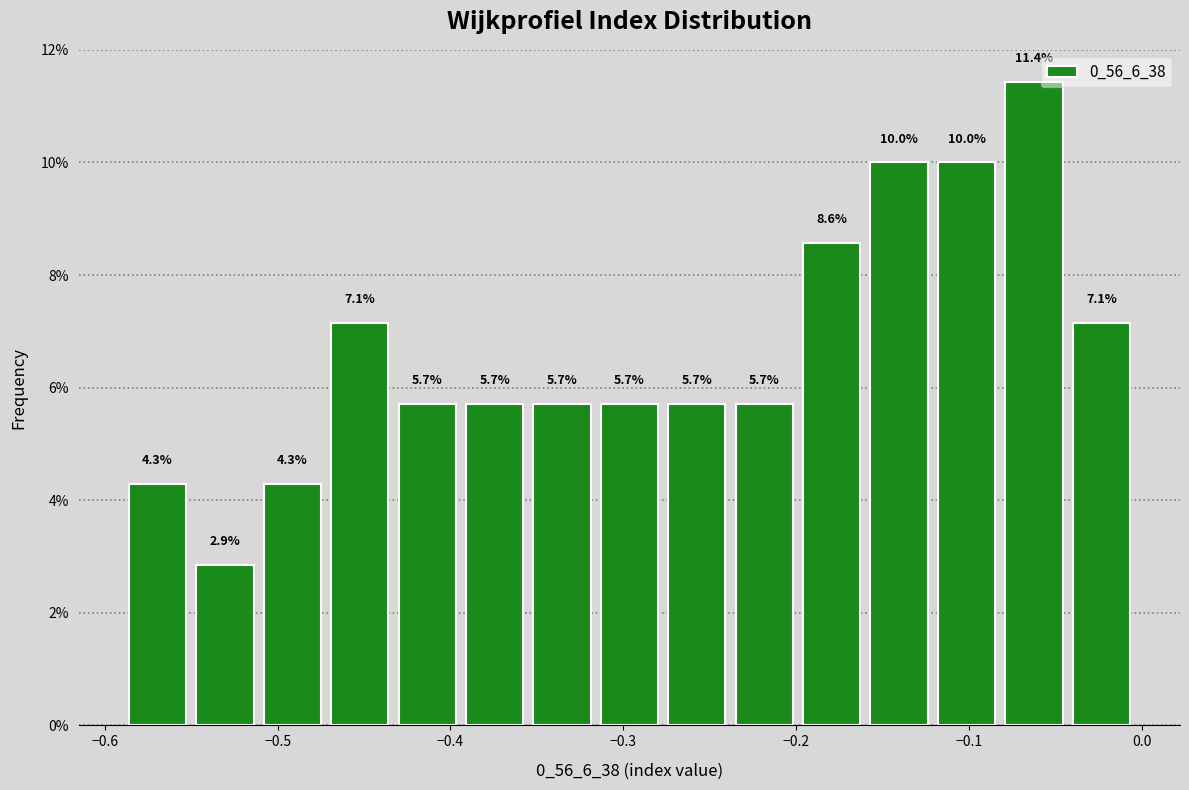

Read against the x-axis, roughly where is the centre of the tallest bar?

-0.06